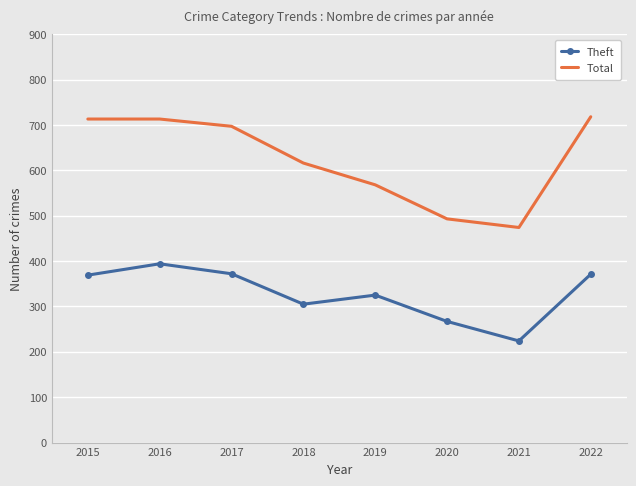

How many categories are shown in the chart?

8